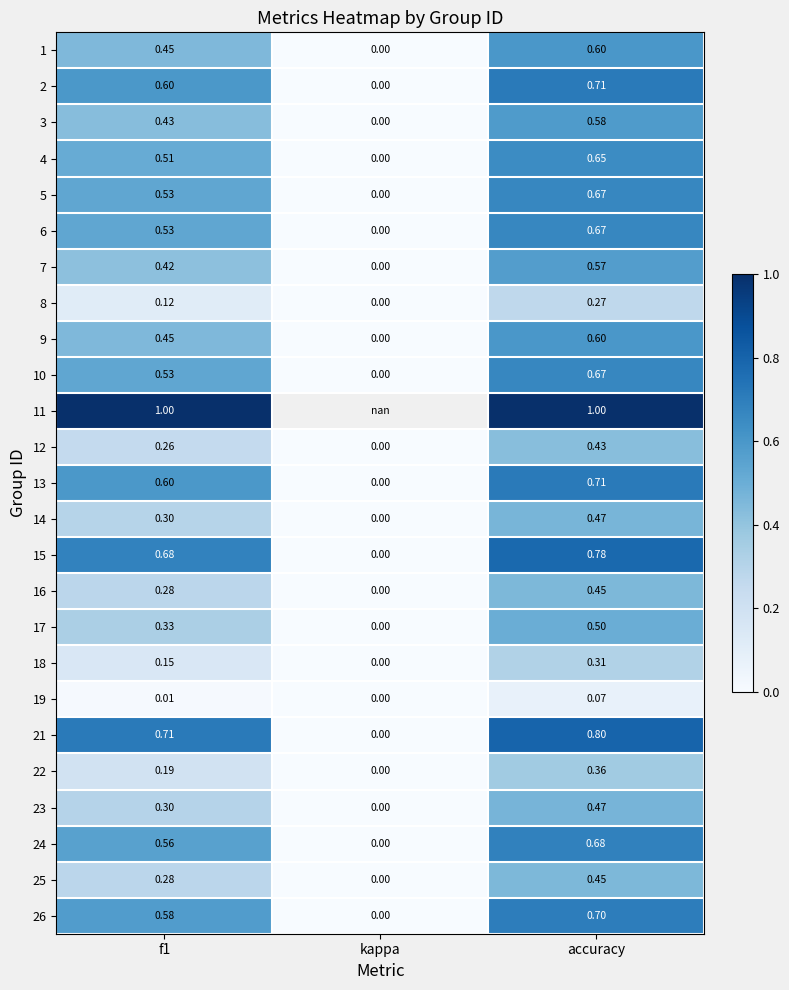

Which has a higher value, f1 or kappa?

f1